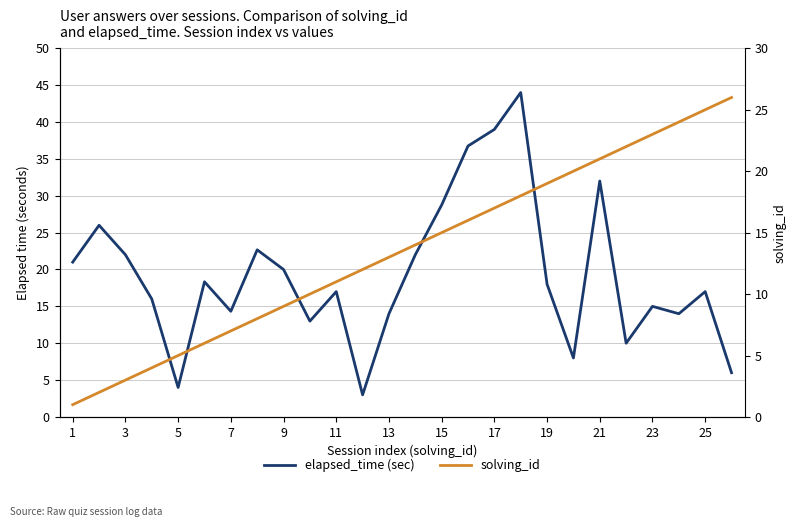

Is it true that solving_id equals 12.2 at 17?

False